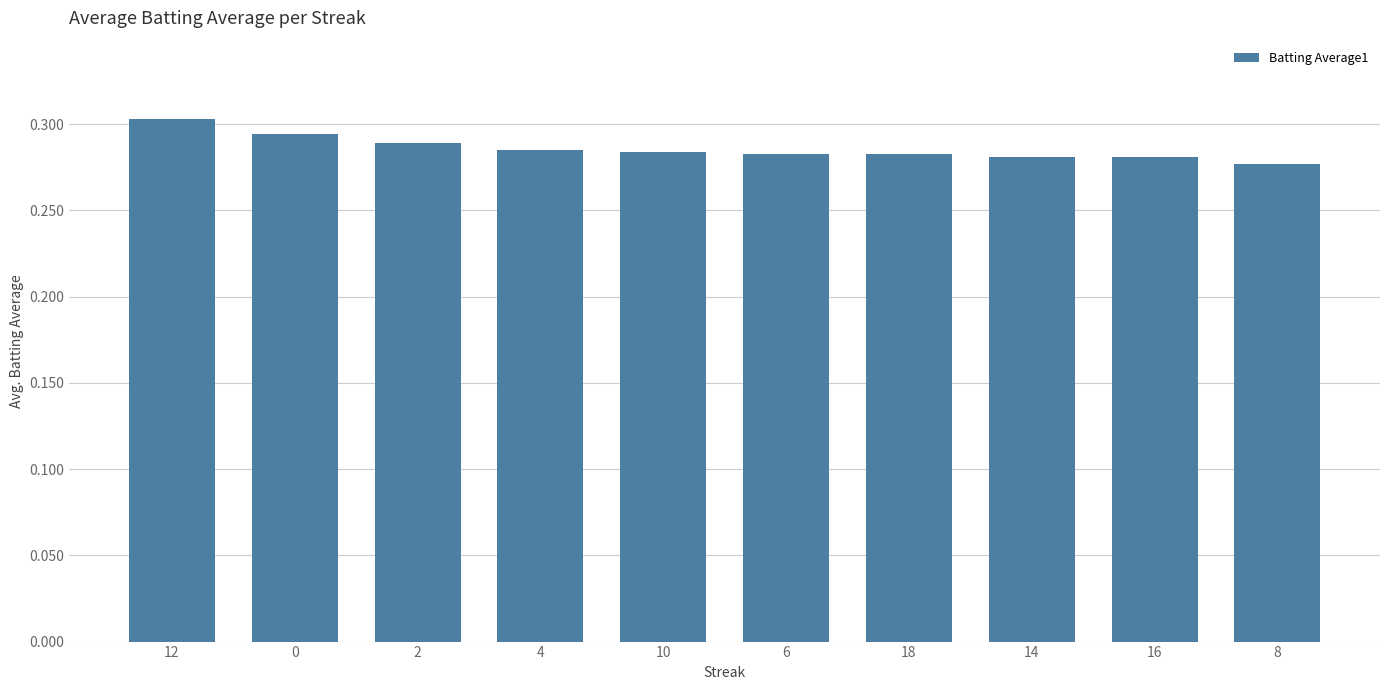

What is the sum of the values at 8 and 16?

0.6